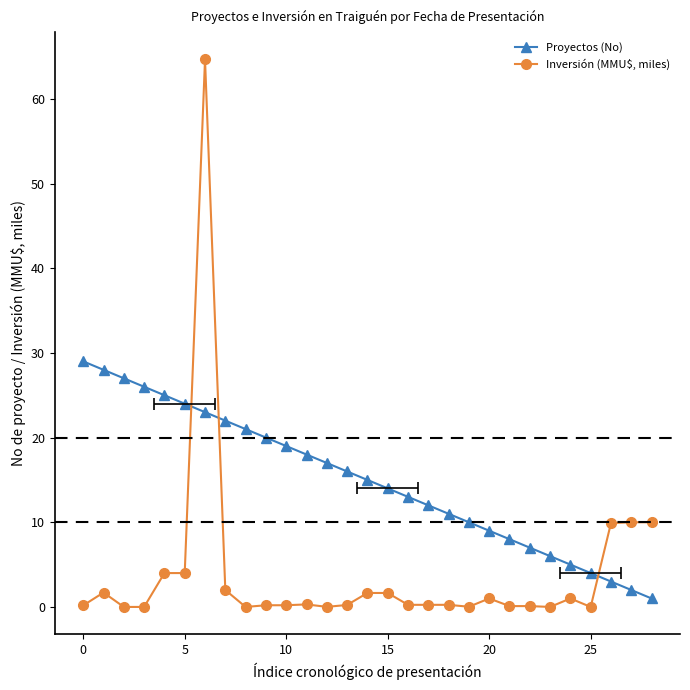

What is the average value of the Inversión (MMU$, miles) series?

3.9